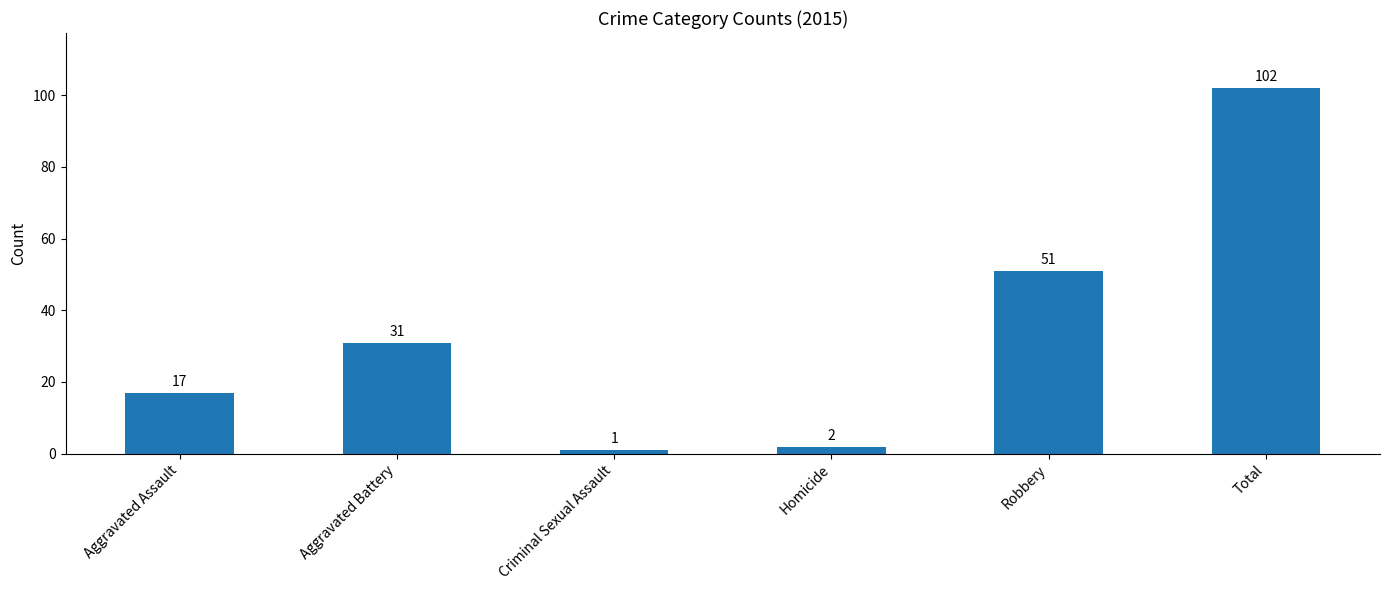

Does the chart contain any negative values?

No